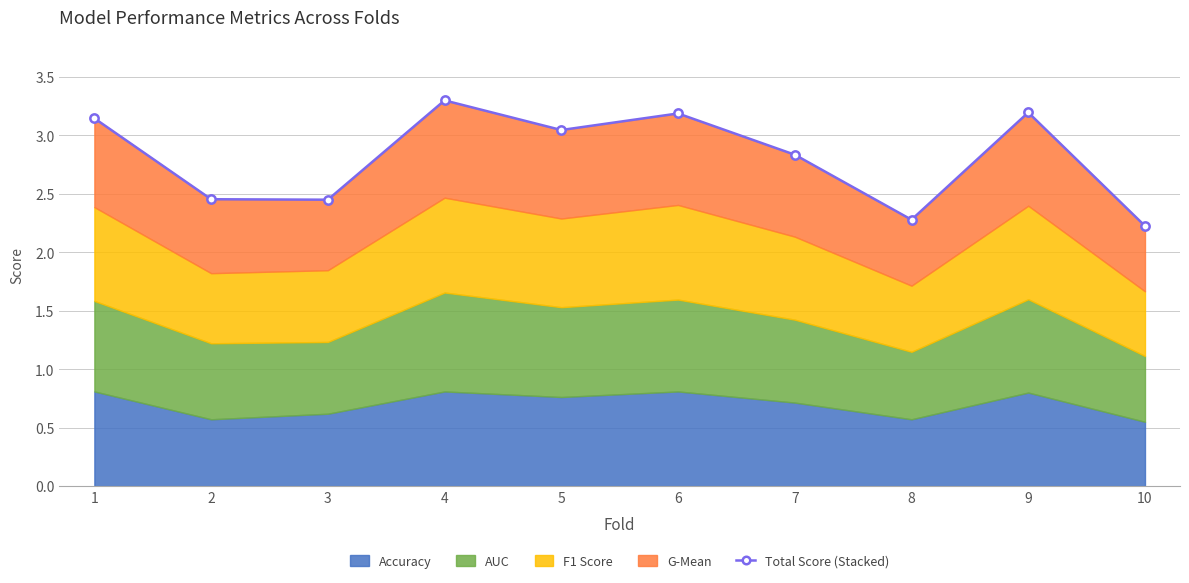

Which category has the lowest value across all series?

10